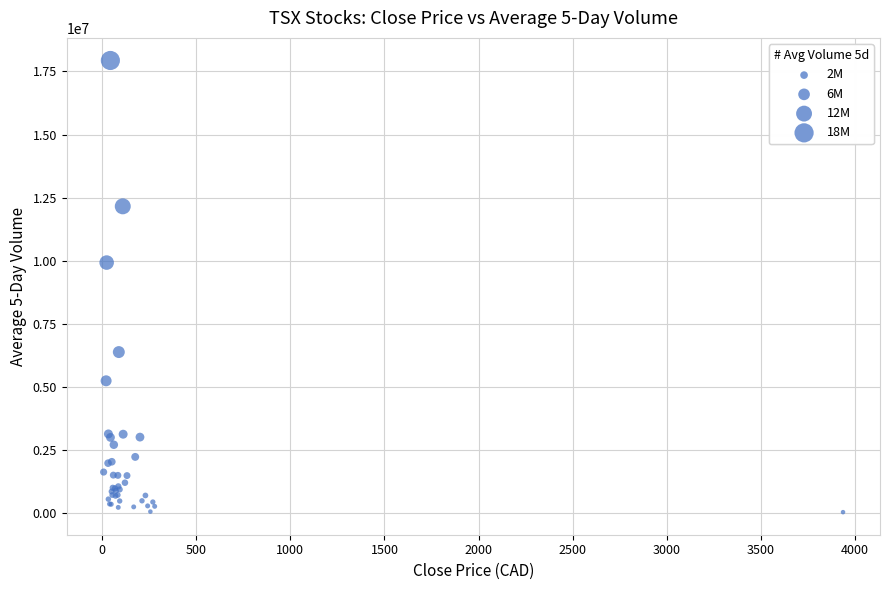

What Y value in the scatter plot is closest to 8990400?

9930200